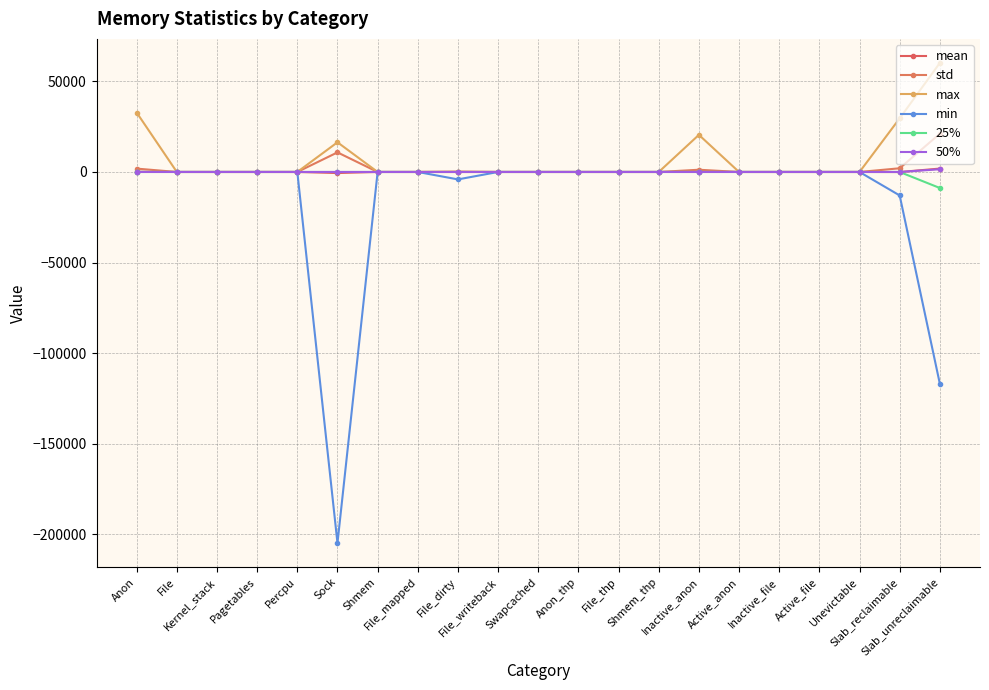

List the series in order of their peak value, lowest first.

min, 25%, 50%, mean, std, max